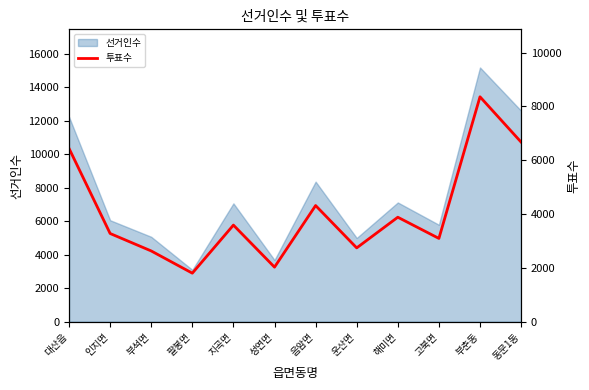

List the labels in order of value, largest first.

부춘동, 동문1동, 대산읍, 음암면, 해미면, 지곡면, 인지면, 고북면, 운산면, 부석면, 성연면, 팔봉면